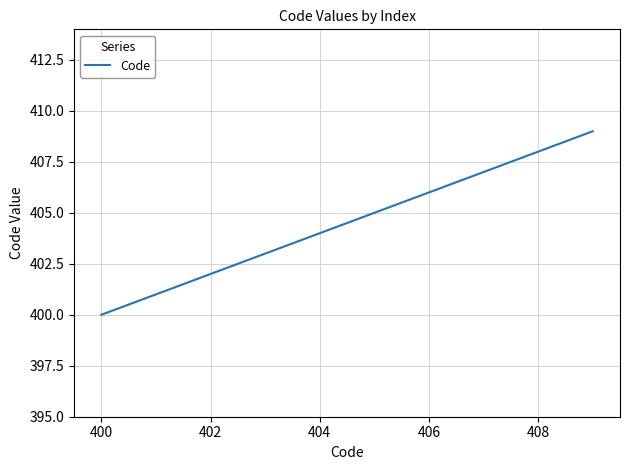

How many lines are shown in the chart?

1